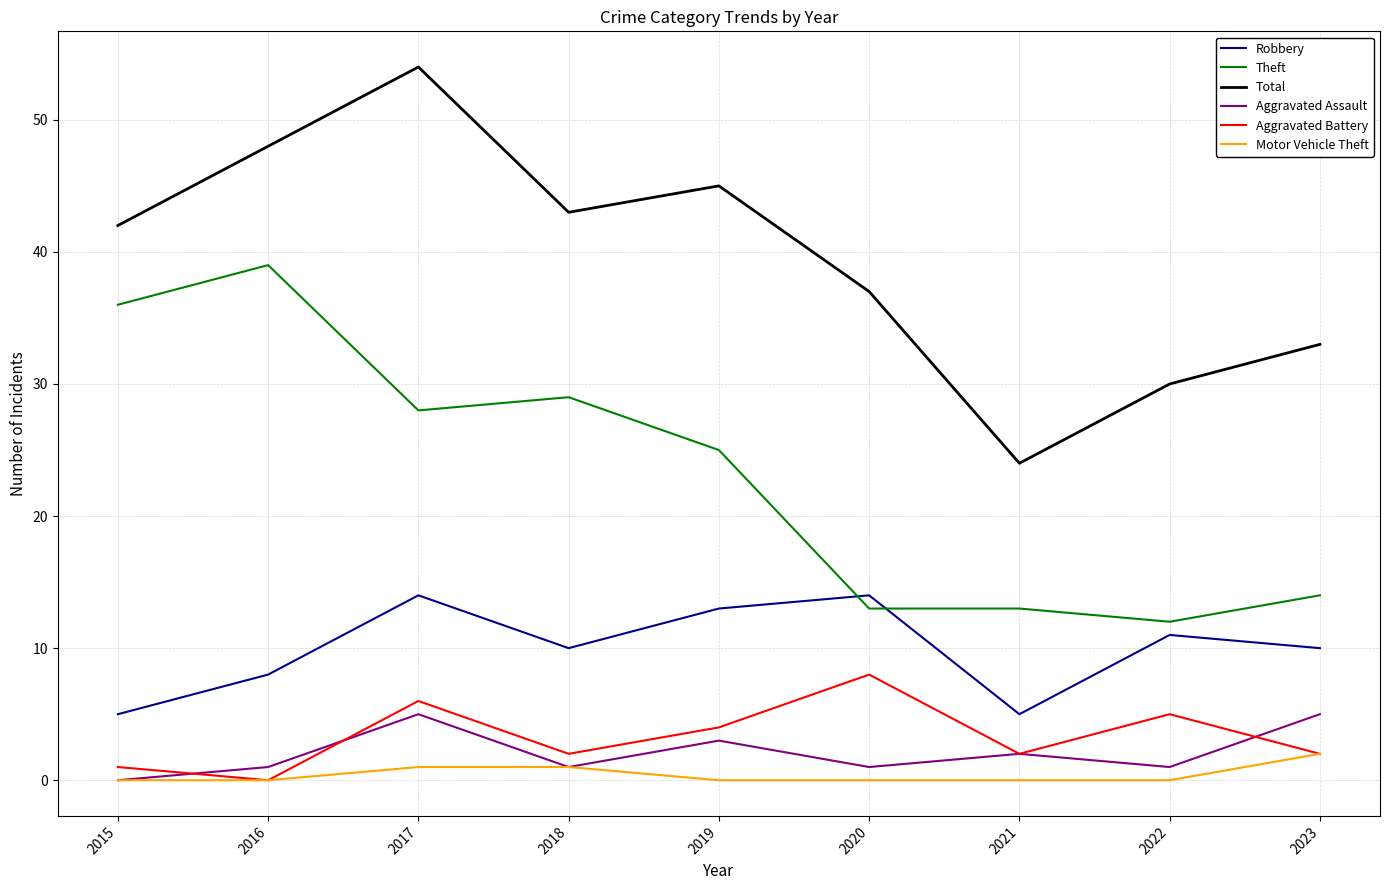

Does the chart display data point markers on the line(s)?

No